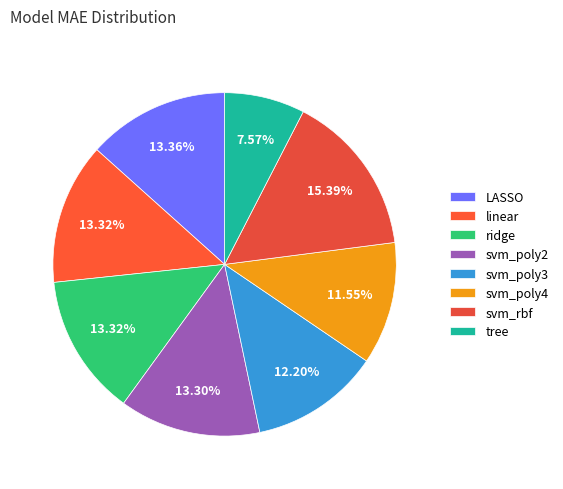

Which category has the biggest portion of the pie?

svm_rbf